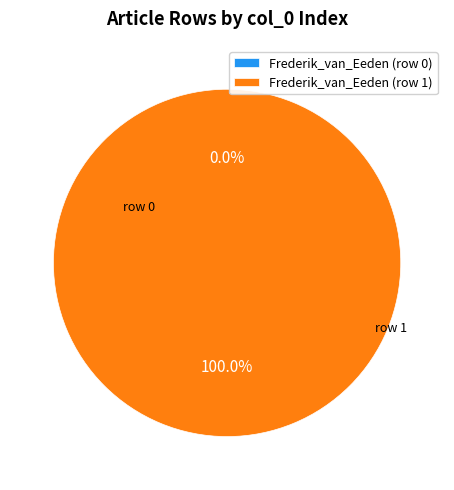

What is the change in value from Frederik_van_Eeden (row 0) to Frederik_van_Eeden (row 1)?

+1